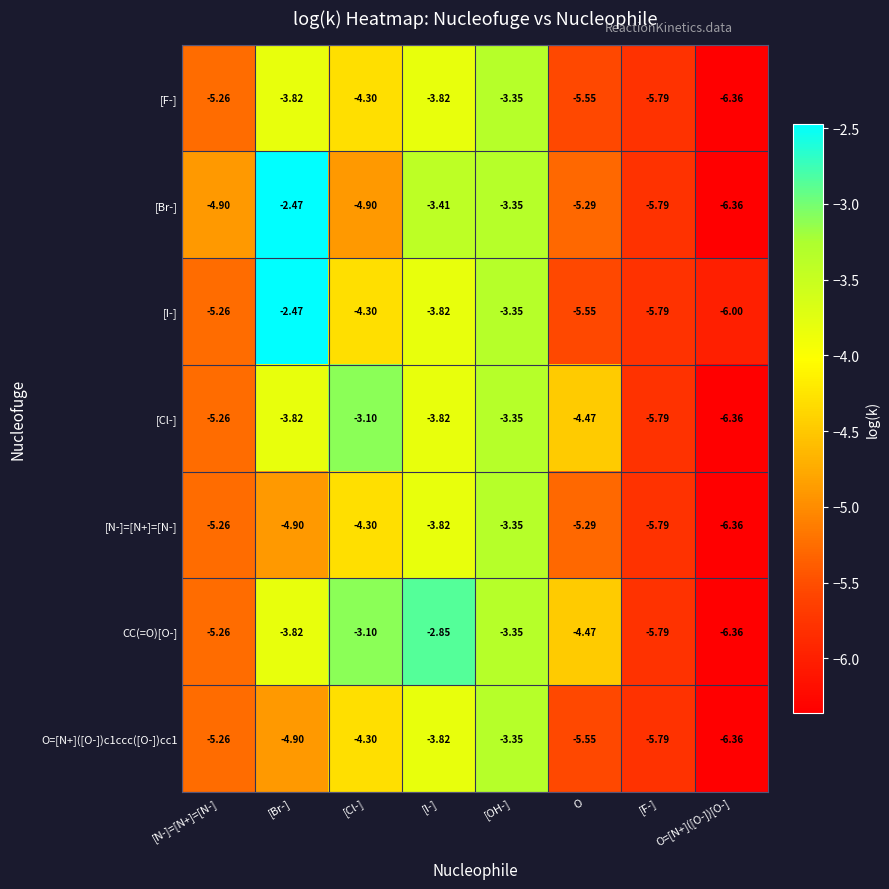

Which series has the largest total across all categories?

CC(=O)[O-]